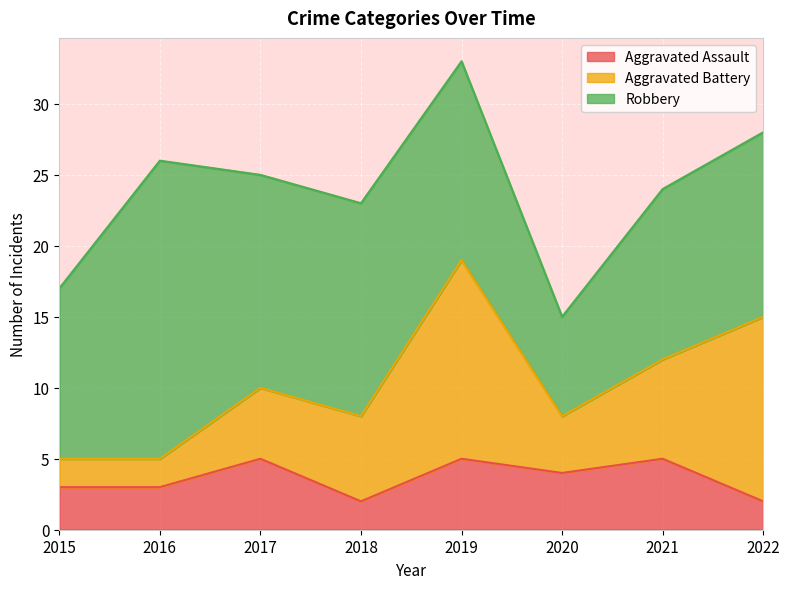

Does the chart display data point markers on the line(s)?

No